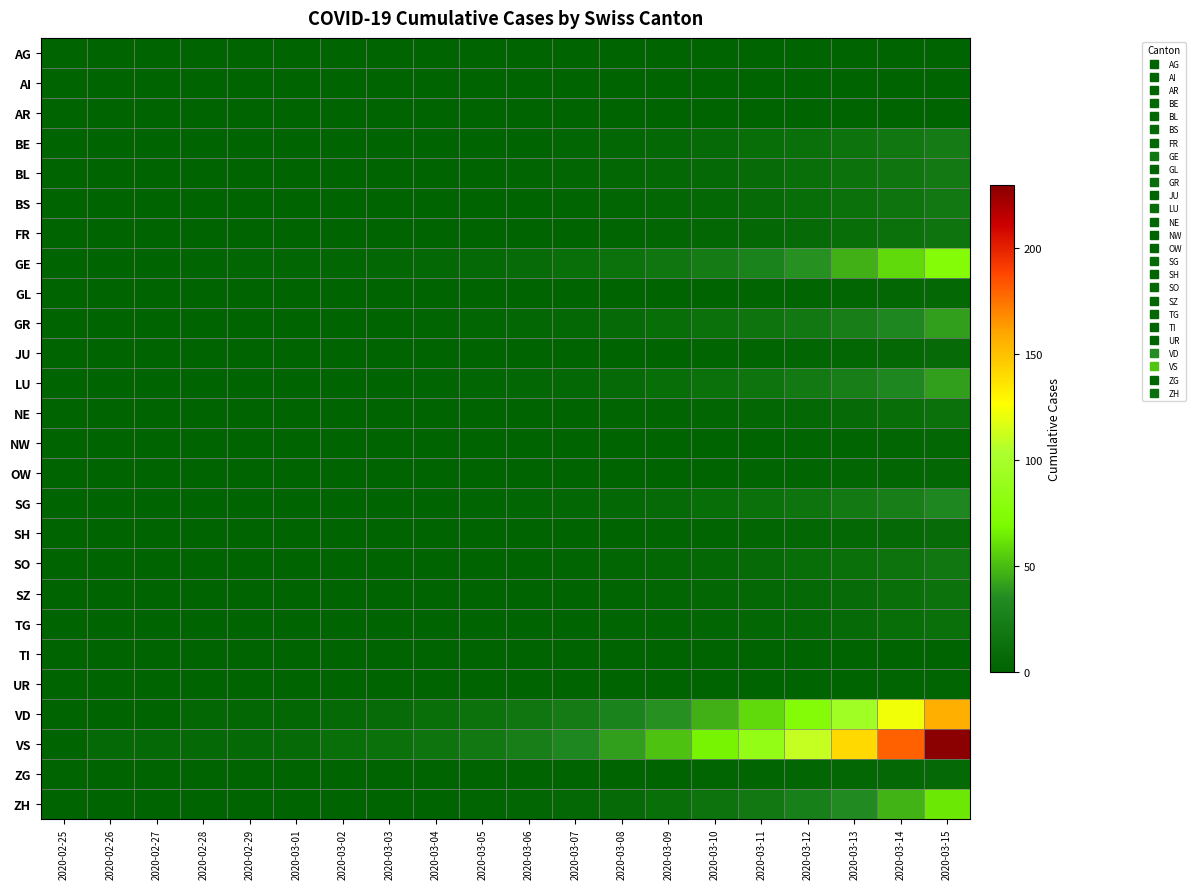

Reading left to right, transcribe all the data shown in this chart.

AG: 2020-02-25=0	2020-02-26=0	2020-02-27=0	2020-02-28=0	2020-02-29=0	2020-03-01=0	2020-03-02=0	2020-03-03=0	2020-03-04=0	2020-03-05=0	2020-03-06=0	2020-03-07=0	2020-03-08=0	2020-03-09=0	2020-03-10=0	2020-03-11=0	2020-03-12=0	2020-03-13=0	2020-03-14=0	2020-03-15=0
AI: 2020-02-25=0	2020-02-26=0	2020-02-27=0	2020-02-28=0	2020-02-29=0	2020-03-01=0	2020-03-02=0	2020-03-03=0	2020-03-04=0	2020-03-05=0	2020-03-06=0	2020-03-07=0	2020-03-08=0	2020-03-09=0	2020-03-10=0	2020-03-11=0	2020-03-12=0	2020-03-13=0	2020-03-14=0	2020-03-15=0
AR: 2020-02-25=0	2020-02-26=0	2020-02-27=0	2020-02-28=0	2020-02-29=0	2020-03-01=0	2020-03-02=0	2020-03-03=0	2020-03-04=0	2020-03-05=0	2020-03-06=0	2020-03-07=0	2020-03-08=0	2020-03-09=0	2020-03-10=0	2020-03-11=0	2020-03-12=0	2020-03-13=0	2020-03-14=0	2020-03-15=0
BE: 2020-02-25=0	2020-02-26=0	2020-02-27=0	2020-02-28=0	2020-02-29=0	2020-03-01=1	2020-03-02=1	2020-03-03=1	2020-03-04=1	2020-03-05=1	2020-03-06=1	2020-03-07=3	2020-03-08=4	2020-03-09=5	2020-03-10=7	2020-03-11=9	2020-03-12=11	2020-03-13=14	2020-03-14=18	2020-03-15=22
BL: 2020-02-25=0	2020-02-26=0	2020-02-27=0	2020-02-28=0	2020-02-29=1	2020-03-01=1	2020-03-02=1	2020-03-03=1	2020-03-04=1	2020-03-05=1	2020-03-06=2	2020-03-07=3	2020-03-08=4	2020-03-09=5	2020-03-10=6	2020-03-11=8	2020-03-12=10	2020-03-13=13	2020-03-14=16	2020-03-15=20
BS: 2020-02-25=0	2020-02-26=0	2020-02-27=0	2020-02-28=0	2020-02-29=0	2020-03-01=0	2020-03-02=0	2020-03-03=0	2020-03-04=0	2020-03-05=1	2020-03-06=1	2020-03-07=2	2020-03-08=3	2020-03-09=4	2020-03-10=5	2020-03-11=7	2020-03-12=9	2020-03-13=12	2020-03-14=15	2020-03-15=19
FR: 2020-02-25=0	2020-02-26=0	2020-02-27=0	2020-02-28=0	2020-02-29=0	2020-03-01=0	2020-03-02=0	2020-03-03=0	2020-03-04=0	2020-03-05=0	2020-03-06=1	2020-03-07=1	2020-03-08=2	2020-03-09=3	2020-03-10=4	2020-03-11=5	2020-03-12=7	2020-03-13=9	2020-03-14=12	2020-03-15=15
GE: 2020-02-25=0	2020-02-26=1	2020-02-27=1	2020-02-28=2	2020-02-29=3	2020-03-01=3	2020-03-02=3	2020-03-03=4	2020-03-04=5	2020-03-05=6	2020-03-06=8	2020-03-07=10	2020-03-08=13	2020-03-09=17	2020-03-10=22	2020-03-11=28	2020-03-12=36	2020-03-13=46	2020-03-14=59	2020-03-15=75
GL: 2020-02-25=0	2020-02-26=0	2020-02-27=0	2020-02-28=0	2020-02-29=0	2020-03-01=0	2020-03-02=0	2020-03-03=0	2020-03-04=0	2020-03-05=0	2020-03-06=0	2020-03-07=0	2020-03-08=1	2020-03-09=1	2020-03-10=1	2020-03-11=2	2020-03-12=2	2020-03-13=3	2020-03-14=4	2020-03-15=5
GR: 2020-02-25=0	2020-02-26=0	2020-02-27=1	2020-02-28=1	2020-02-29=1	2020-03-01=1	2020-03-02=1	2020-03-03=1	2020-03-04=2	2020-03-05=3	2020-03-06=4	2020-03-07=5	2020-03-08=7	2020-03-09=9	2020-03-10=12	2020-03-11=15	2020-03-12=19	2020-03-13=25	2020-03-14=32	2020-03-15=41
JU: 2020-02-25=0	2020-02-26=0	2020-02-27=0	2020-02-28=0	2020-02-29=0	2020-03-01=0	2020-03-02=0	2020-03-03=0	2020-03-04=0	2020-03-05=0	2020-03-06=0	2020-03-07=1	2020-03-08=1	2020-03-09=1	2020-03-10=2	2020-03-11=2	2020-03-12=3	2020-03-13=4	2020-03-14=5	2020-03-15=7
LU: 2020-02-25=0	2020-02-26=0	2020-02-27=0	2020-02-28=0	2020-02-29=0	2020-03-01=0	2020-03-02=1	2020-03-03=1	2020-03-04=2	2020-03-05=3	2020-03-06=4	2020-03-07=5	2020-03-08=7	2020-03-09=9	2020-03-10=12	2020-03-11=15	2020-03-12=20	2020-03-13=25	2020-03-14=32	2020-03-15=41
NE: 2020-02-25=0	2020-02-26=0	2020-02-27=0	2020-02-28=0	2020-02-29=0	2020-03-01=0	2020-03-02=0	2020-03-03=0	2020-03-04=0	2020-03-05=0	2020-03-06=1	2020-03-07=1	2020-03-08=2	2020-03-09=2	2020-03-10=3	2020-03-11=4	2020-03-12=5	2020-03-13=7	2020-03-14=9	2020-03-15=12
NW: 2020-02-25=0	2020-02-26=0	2020-02-27=0	2020-02-28=0	2020-02-29=0	2020-03-01=0	2020-03-02=0	2020-03-03=0	2020-03-04=0	2020-03-05=0	2020-03-06=0	2020-03-07=0	2020-03-08=0	2020-03-09=1	2020-03-10=1	2020-03-11=1	2020-03-12=2	2020-03-13=2	2020-03-14=3	2020-03-15=4
OW: 2020-02-25=0	2020-02-26=0	2020-02-27=0	2020-02-28=0	2020-02-29=0	2020-03-01=0	2020-03-02=0	2020-03-03=0	2020-03-04=0	2020-03-05=0	2020-03-06=0	2020-03-07=0	2020-03-08=1	2020-03-09=1	2020-03-10=1	2020-03-11=2	2020-03-12=2	2020-03-13=3	2020-03-14=3	2020-03-15=4
SG: 2020-02-25=0	2020-02-26=0	2020-02-27=0	2020-02-28=0	2020-02-29=0	2020-03-01=0	2020-03-02=0	2020-03-03=1	2020-03-04=1	2020-03-05=2	2020-03-06=3	2020-03-07=4	2020-03-08=5	2020-03-09=7	2020-03-10=9	2020-03-11=12	2020-03-12=15	2020-03-13=20	2020-03-14=25	2020-03-15=32
SH: 2020-02-25=0	2020-02-26=0	2020-02-27=0	2020-02-28=0	2020-02-29=0	2020-03-01=0	2020-03-02=0	2020-03-03=0	2020-03-04=0	2020-03-05=0	2020-03-06=0	2020-03-07=1	2020-03-08=1	2020-03-09=2	2020-03-10=2	2020-03-11=3	2020-03-12=4	2020-03-13=5	2020-03-14=6	2020-03-15=8
SO: 2020-02-25=0	2020-02-26=0	2020-02-27=0	2020-02-28=0	2020-02-29=0	2020-03-01=0	2020-03-02=0	2020-03-03=0	2020-03-04=0	2020-03-05=1	2020-03-06=1	2020-03-07=2	2020-03-08=3	2020-03-09=4	2020-03-10=5	2020-03-11=7	2020-03-12=9	2020-03-13=11	2020-03-14=14	2020-03-15=18
SZ: 2020-02-25=0	2020-02-26=0	2020-02-27=0	2020-02-28=0	2020-02-29=0	2020-03-01=0	2020-03-02=0	2020-03-03=0	2020-03-04=0	2020-03-05=0	2020-03-06=1	2020-03-07=1	2020-03-08=2	2020-03-09=3	2020-03-10=4	2020-03-11=5	2020-03-12=6	2020-03-13=8	2020-03-14=10	2020-03-15=13
TG: 2020-02-25=0	2020-02-26=0	2020-02-27=0	2020-02-28=0	2020-02-29=0	2020-03-01=0	2020-03-02=0	2020-03-03=0	2020-03-04=0	2020-03-05=0	2020-03-06=1	2020-03-07=1	2020-03-08=2	2020-03-09=2	2020-03-10=3	2020-03-11=4	2020-03-12=5	2020-03-13=7	2020-03-14=9	2020-03-15=11
TI: 2020-02-25=0	2020-02-26=0	2020-02-27=0	2020-02-28=0	2020-02-29=0	2020-03-01=0	2020-03-02=0	2020-03-03=0	2020-03-04=0	2020-03-05=0	2020-03-06=0	2020-03-07=0	2020-03-08=0	2020-03-09=0	2020-03-10=0	2020-03-11=0	2020-03-12=0	2020-03-13=0	2020-03-14=0	2020-03-15=0
UR: 2020-02-25=0	2020-02-26=0	2020-02-27=0	2020-02-28=0	2020-02-29=0	2020-03-01=0	2020-03-02=0	2020-03-03=0	2020-03-04=0	2020-03-05=0	2020-03-06=0	2020-03-07=0	2020-03-08=0	2020-03-09=0	2020-03-10=1	2020-03-11=1	2020-03-12=1	2020-03-13=1	2020-03-14=2	2020-03-15=2
VD: 2020-02-25=0	2020-02-26=0	2020-02-27=0	2020-02-28=4	2020-02-29=4	2020-03-01=4	2020-03-02=6	2020-03-03=8	2020-03-04=10	2020-03-05=13	2020-03-06=17	2020-03-07=22	2020-03-08=28	2020-03-09=36	2020-03-10=46	2020-03-11=59	2020-03-12=75	2020-03-13=96	2020-03-14=123	2020-03-15=157
VS: 2020-02-25=0	2020-02-26=6	2020-02-27=6	2020-02-28=6	2020-02-29=6	2020-03-01=7	2020-03-02=10	2020-03-03=12	2020-03-04=15	2020-03-05=19	2020-03-06=25	2020-03-07=32	2020-03-08=41	2020-03-09=52	2020-03-10=67	2020-03-11=86	2020-03-12=110	2020-03-13=141	2020-03-14=180	2020-03-15=230
ZG: 2020-02-25=0	2020-02-26=0	2020-02-27=0	2020-02-28=0	2020-02-29=0	2020-03-01=0	2020-03-02=0	2020-03-03=0	2020-03-04=0	2020-03-05=0	2020-03-06=0	2020-03-07=1	2020-03-08=1	2020-03-09=1	2020-03-10=2	2020-03-11=2	2020-03-12=3	2020-03-13=4	2020-03-14=5	2020-03-15=6
ZH: 2020-02-25=0	2020-02-26=0	2020-02-27=0	2020-02-28=0	2020-02-29=0	2020-03-01=0	2020-03-02=0	2020-03-03=0	2020-03-04=1	2020-03-05=2	2020-03-06=3	2020-03-07=5	2020-03-08=7	2020-03-09=10	2020-03-10=14	2020-03-11=19	2020-03-12=26	2020-03-13=35	2020-03-14=47	2020-03-15=63